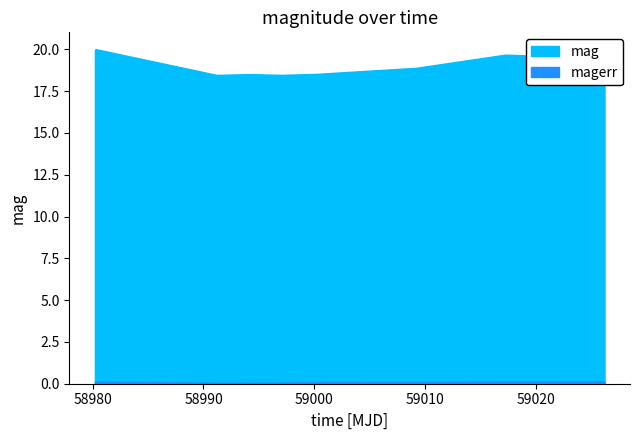

Is it true that magerr equals 0.1 at 58991.18004629994?

True